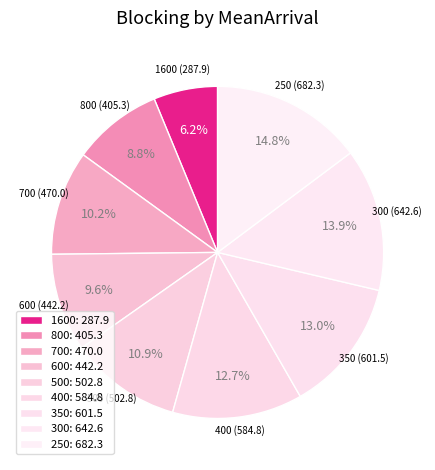

Is there a majority slice in this chart?

No